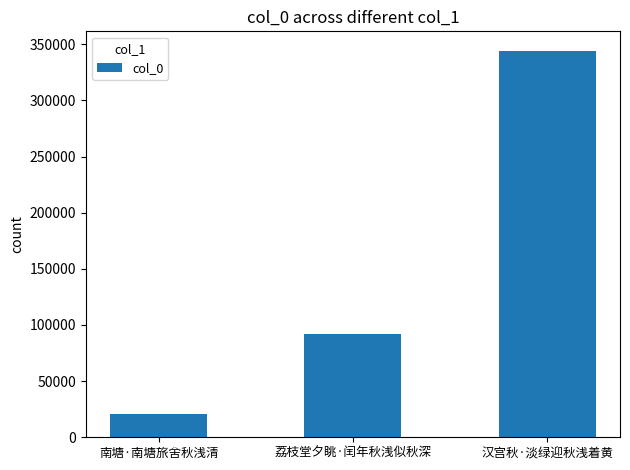

What is the smallest value displayed?

20925